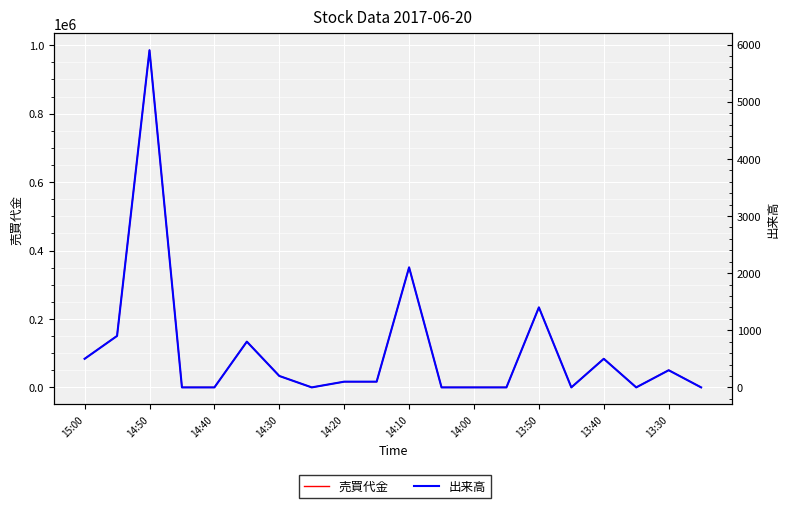

What is the highest value of the 売買代金 series?

985300